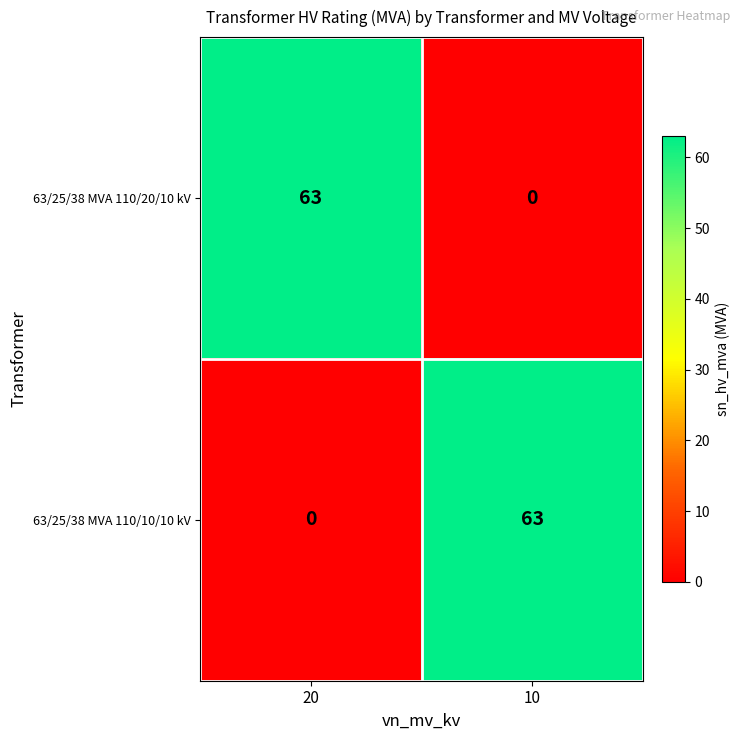

Which category has the highest value in the 63/25/38 MVA 110/20/10 kV series?

20